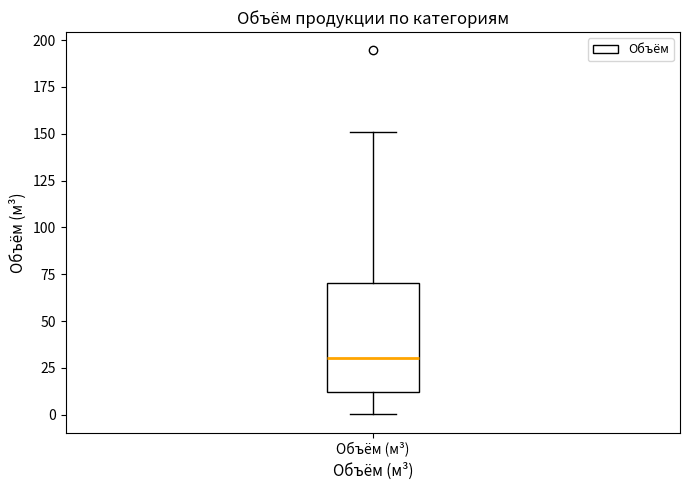

Read this box plot against the y-axis: the position of the median line, the range covered by the box, and the ends of both whiskers. The values are not printed on the chart, so give them approximately, as read against the axis.

median 30, box 10 to 70, whiskers 0 to 150